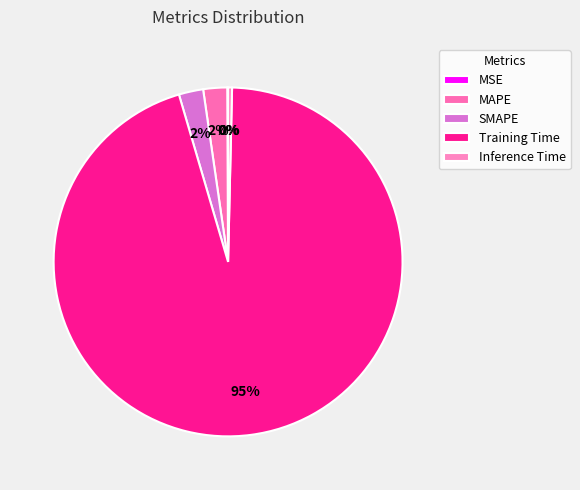

Rank the categories by value from lowest to highest.

MSE, Inference Time, MAPE, SMAPE, Training Time